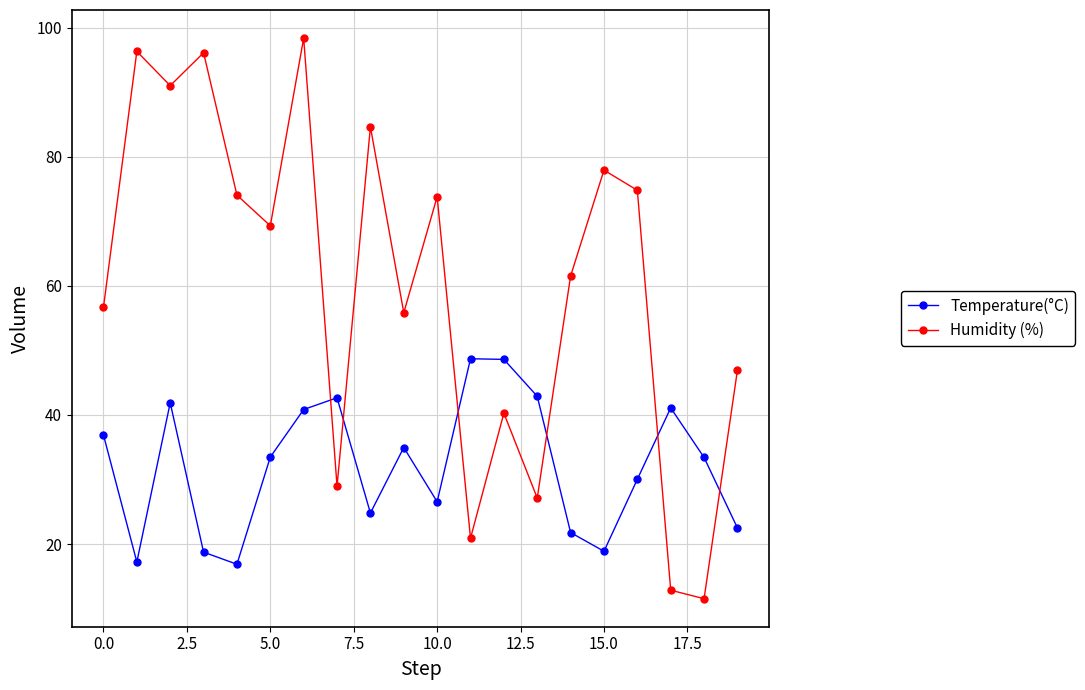

What are all the series names shown in the legend?

Temperature(°C), Humidity (%)